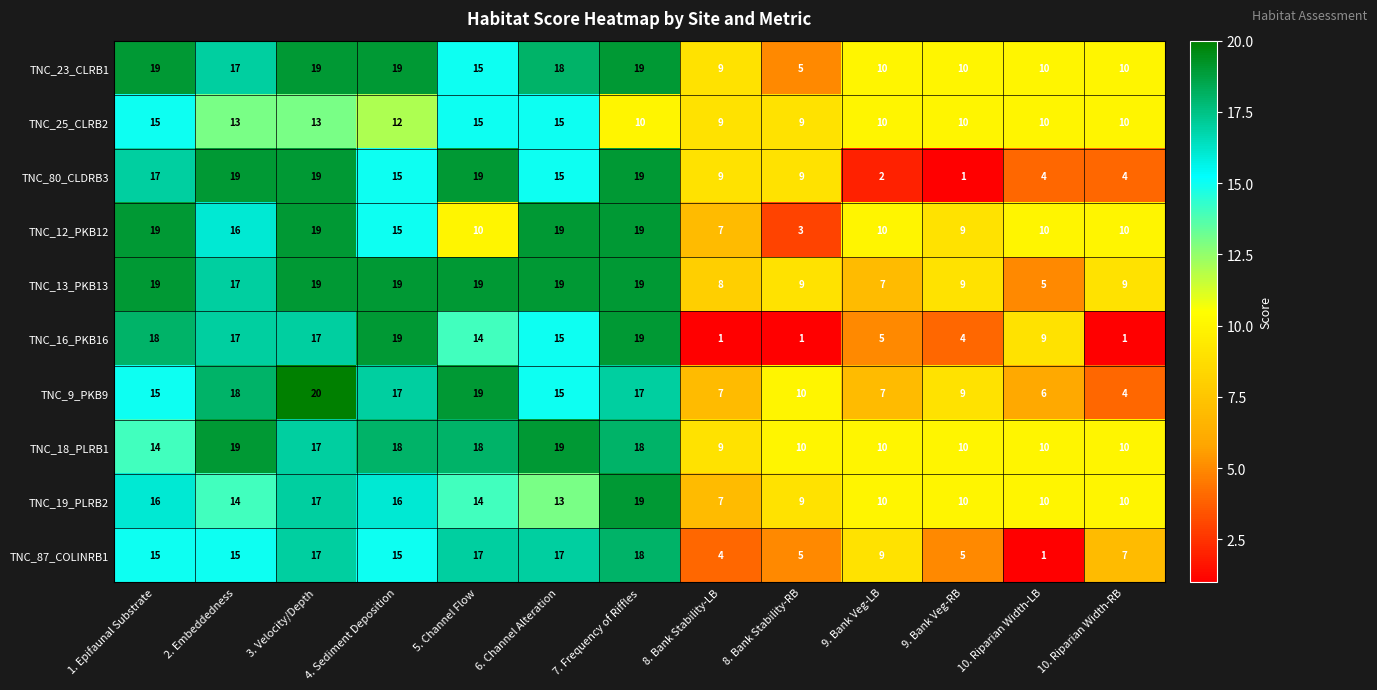

What is the maximum value for TNC_12_PKB12?

19